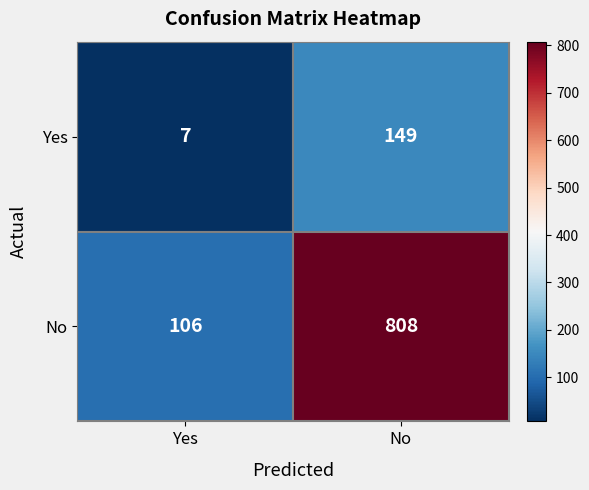

Which series has the largest total across all categories?

No